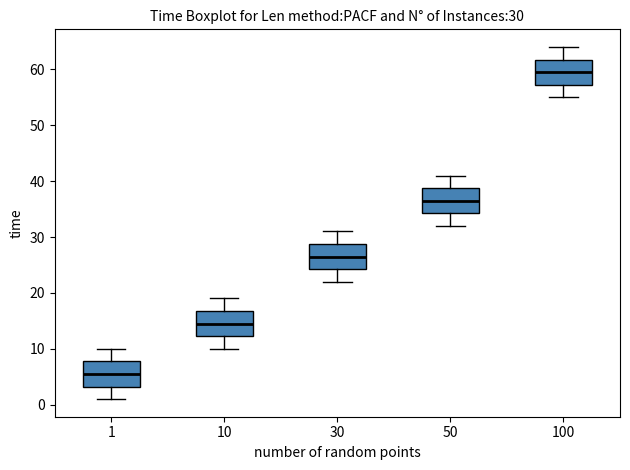

Which box has the highest median line?

100